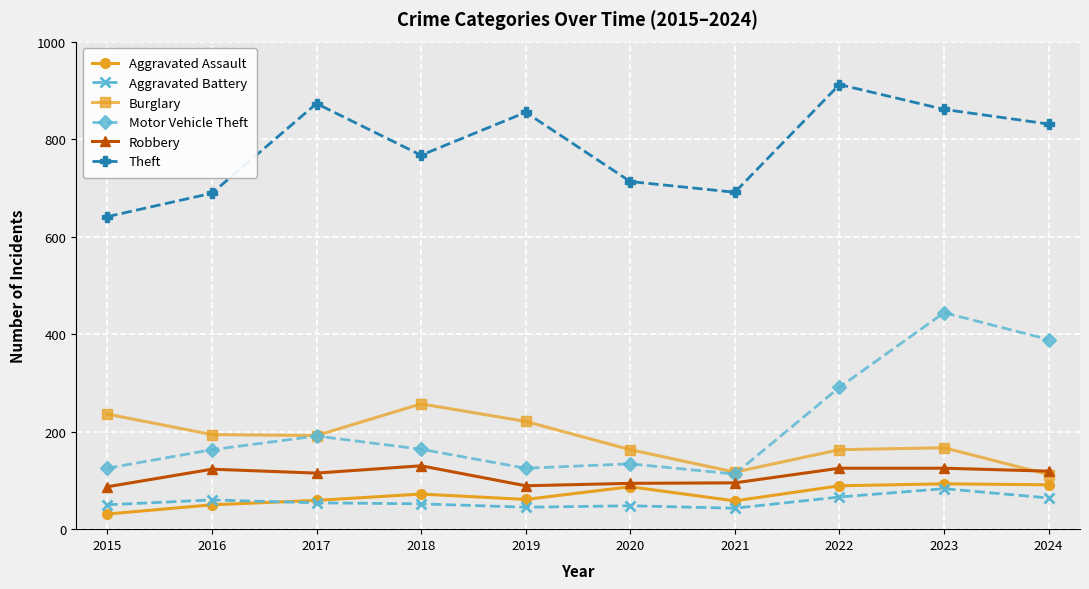

What is the difference between the maximum and minimum values in the Robbery series?

43